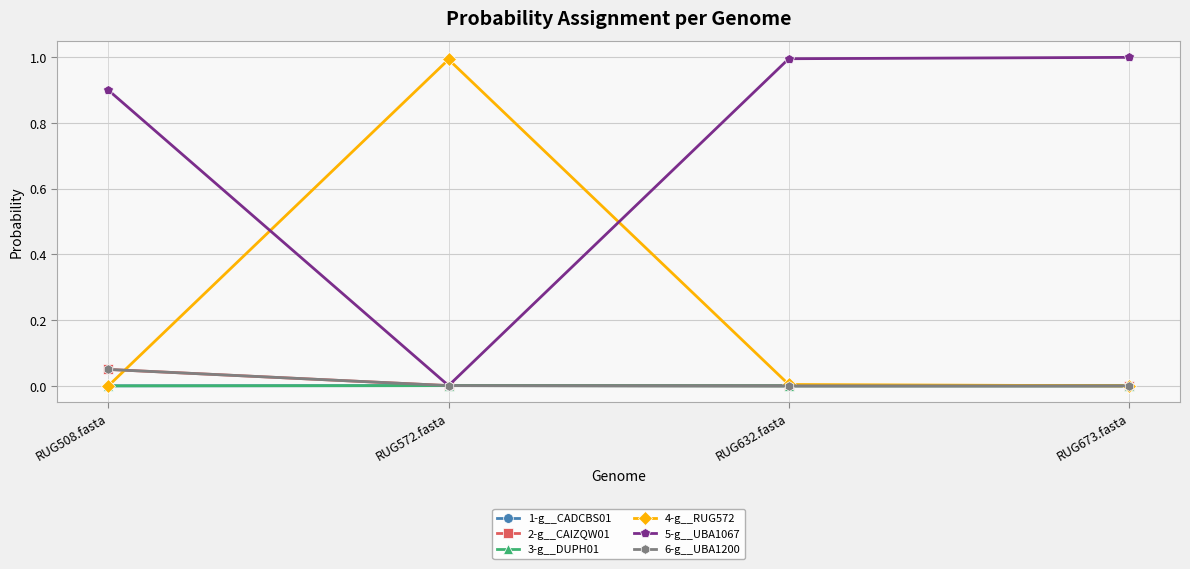

List the series in order of their peak value, lowest first.

3-g__DUPH01, 1-g__CADCBS01, 2-g__CAIZQW01, 6-g__UBA1200, 4-g__RUG572, 5-g__UBA1067